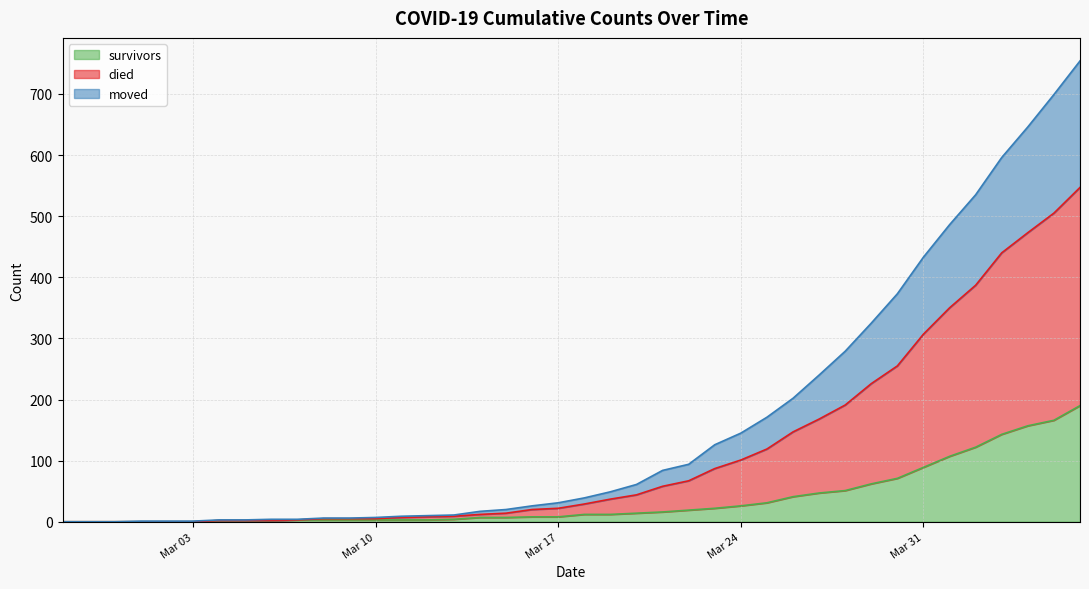

What is the highest value of the survivors series?

190